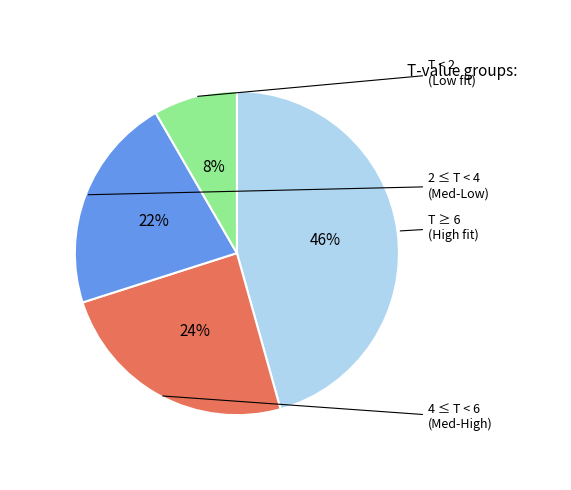

Does any single category account for the majority?

No